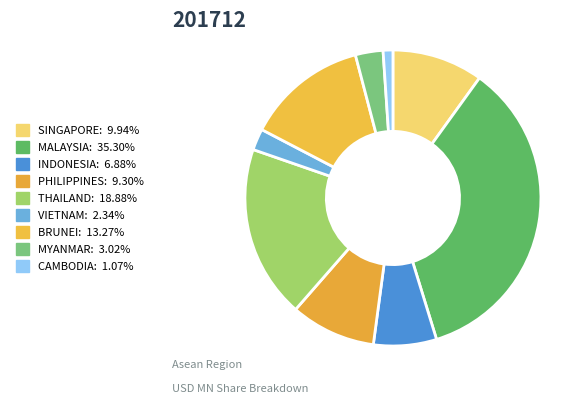

How many segments does this pie chart have?

9